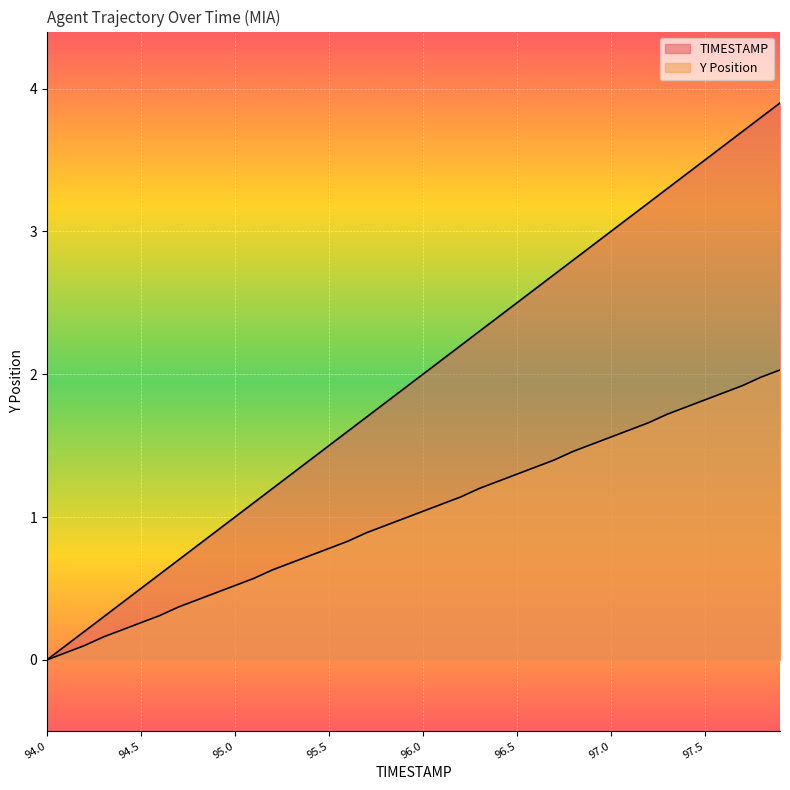

Which series has the largest total across all categories?

TIMESTAMP